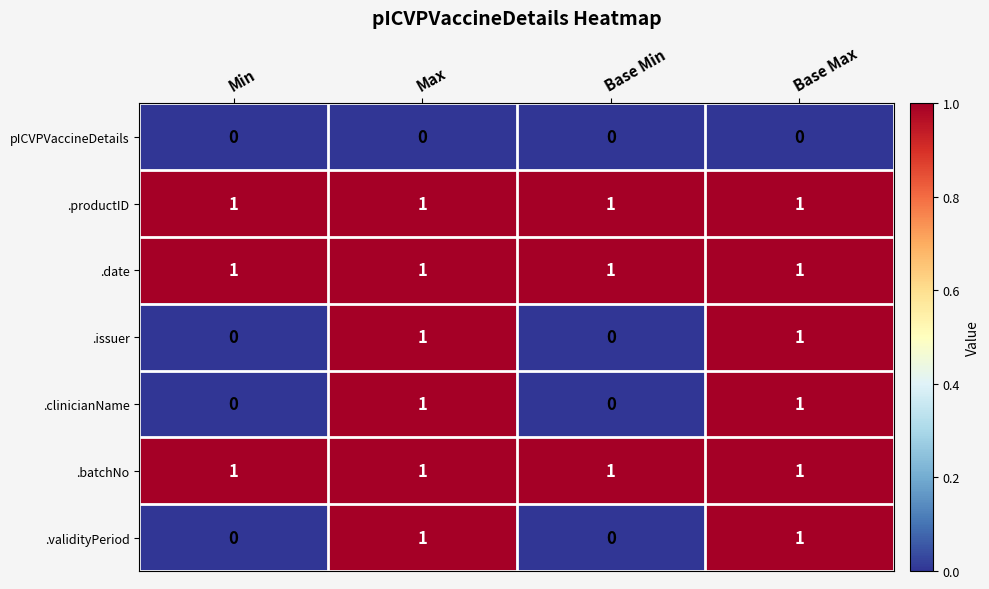

What is the total value across all series at Max?

6